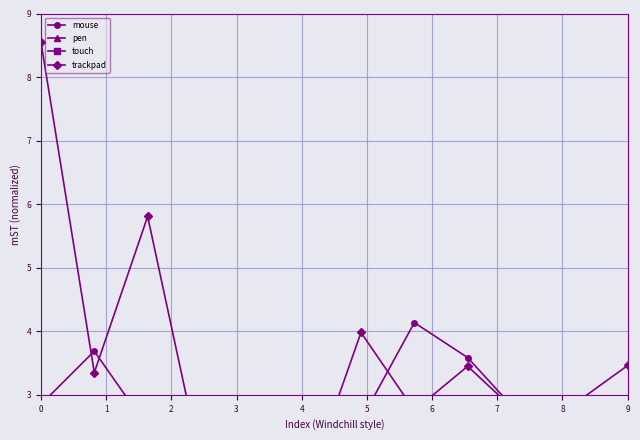

Which series has the widest spread of values?

trackpad